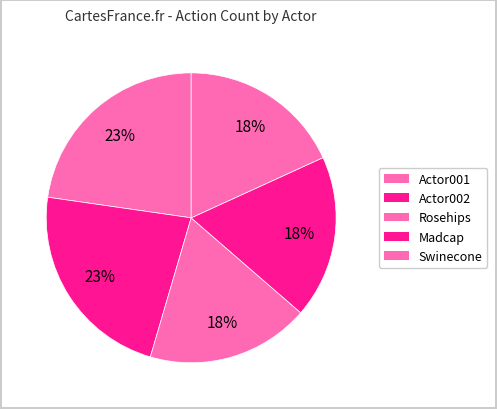

To the nearest percent, what percentage of the pie is Swinecone?

18%